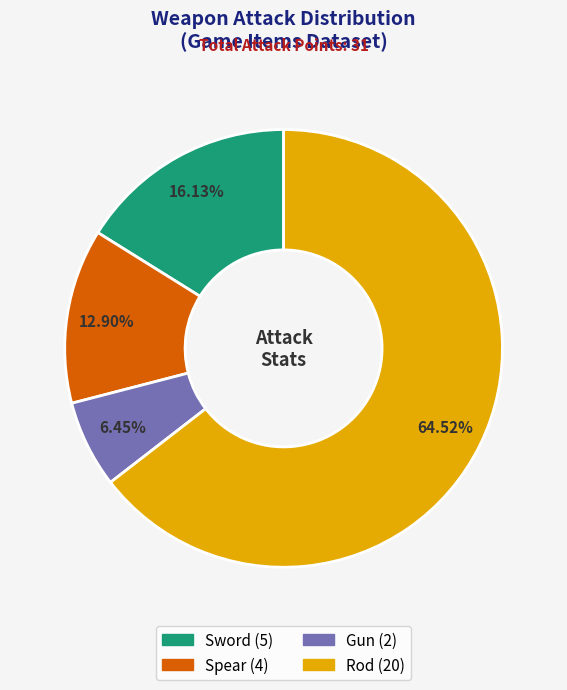

Rank the categories by value from lowest to highest.

Gun, Spear, Sword, Rod